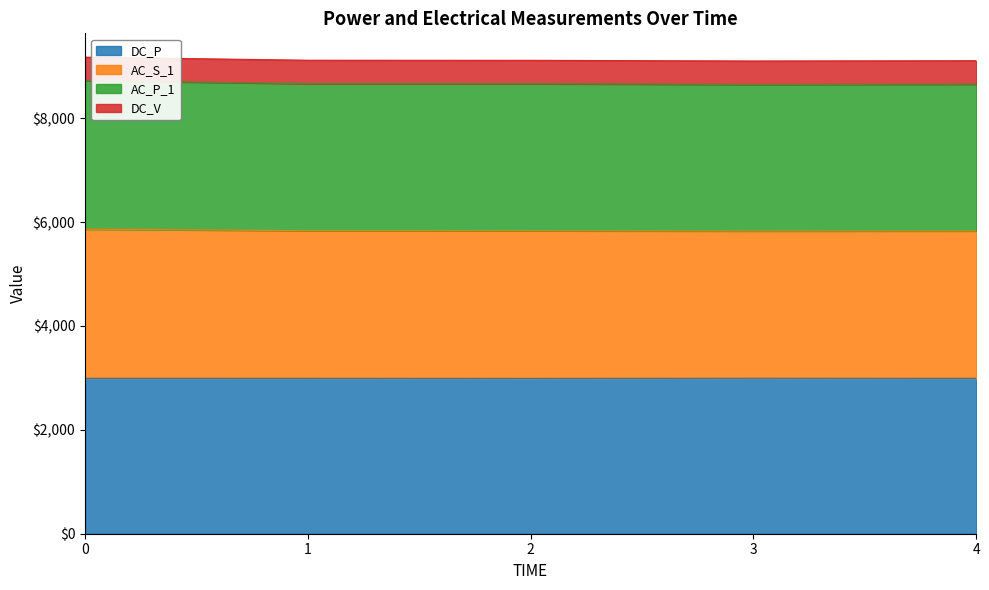

What is the difference between the second highest and second lowest values in the DC_P series?

0.3